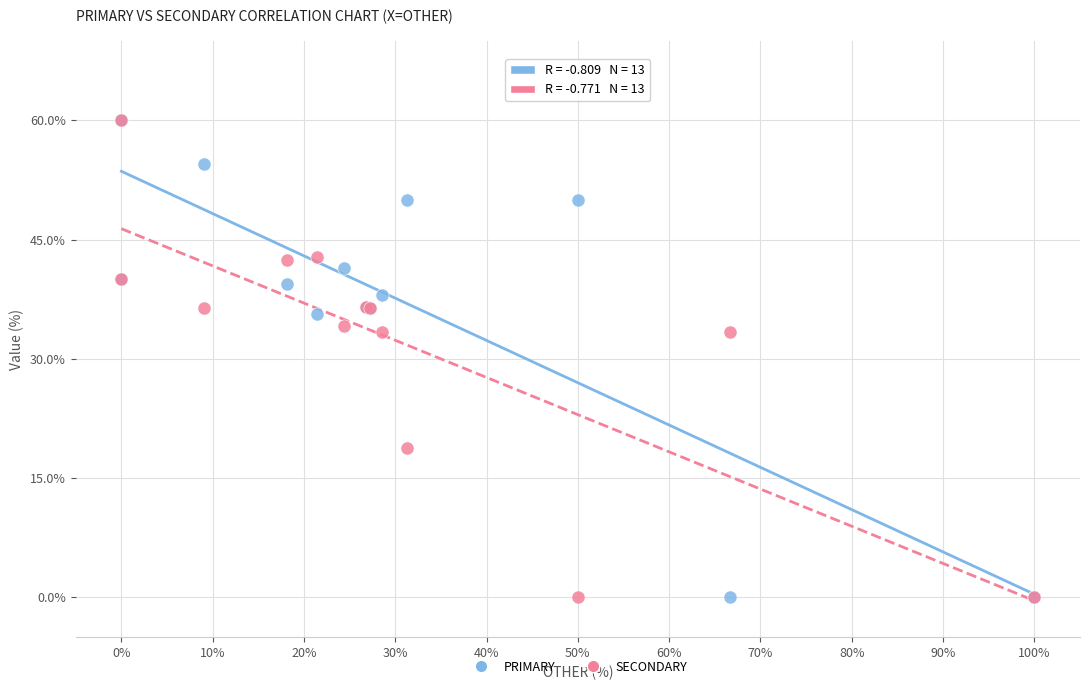

What are all the series names shown in the legend?

PRIMARY, SECONDARY